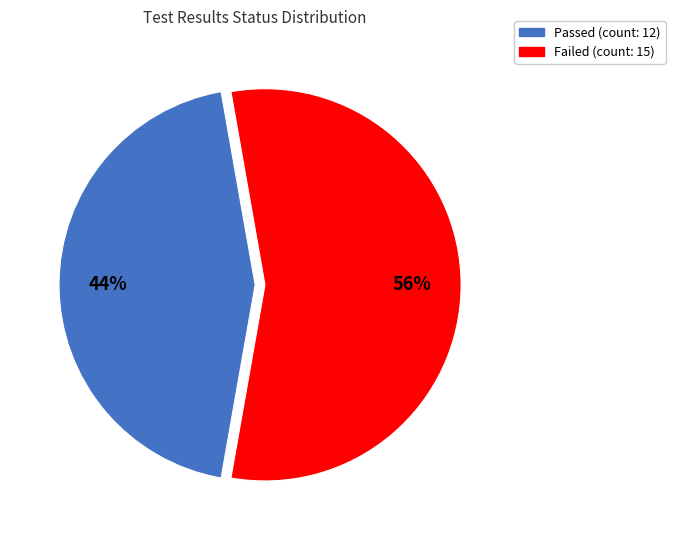

To the nearest percent, what percentage of the pie is Passed?

44%